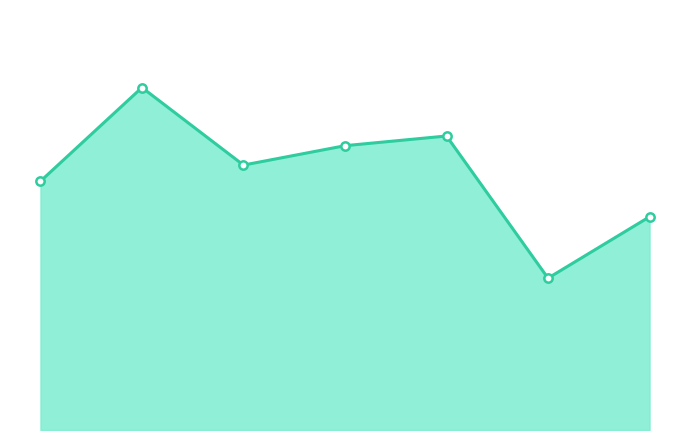

What is the sum of all values?

557